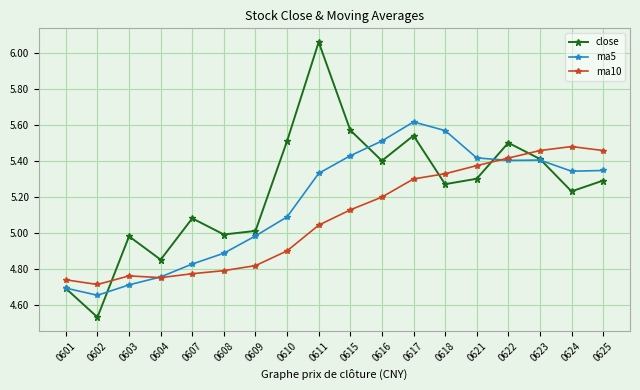

What is the sum of the ma5 values at 0604 and 0617?

10.4